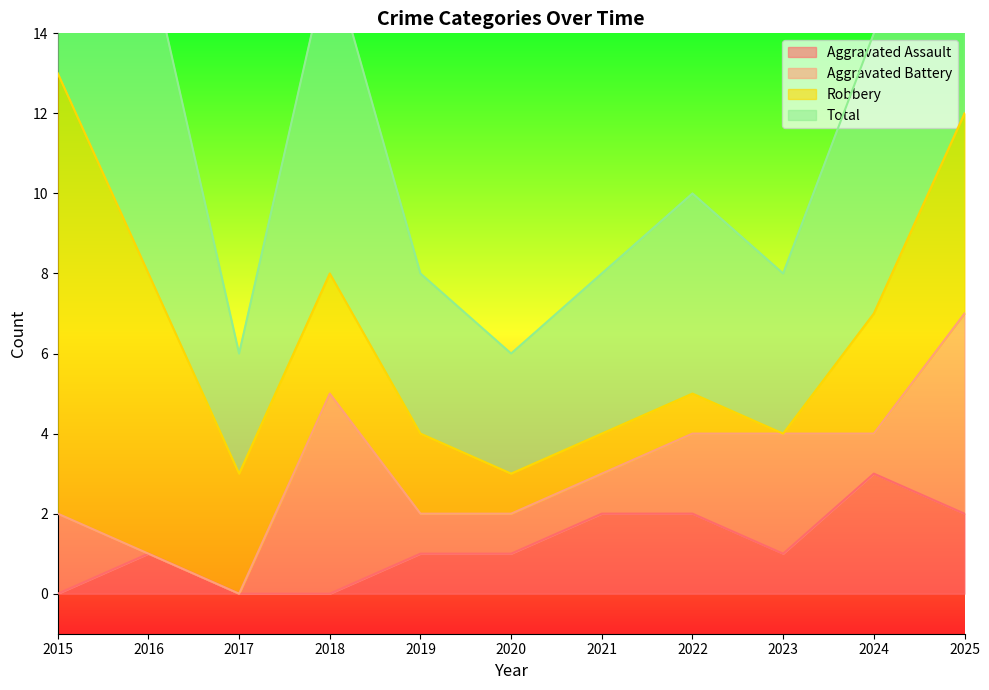

The value of Aggravated Assault at 2024 is 2. True or false?

False